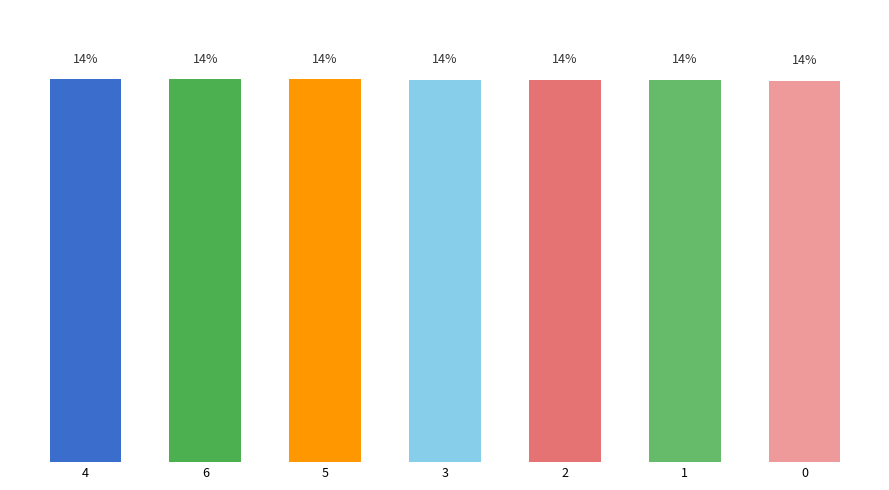

List the labels in order of value, largest first.

4, 6, 5, 3, 2, 1, 0